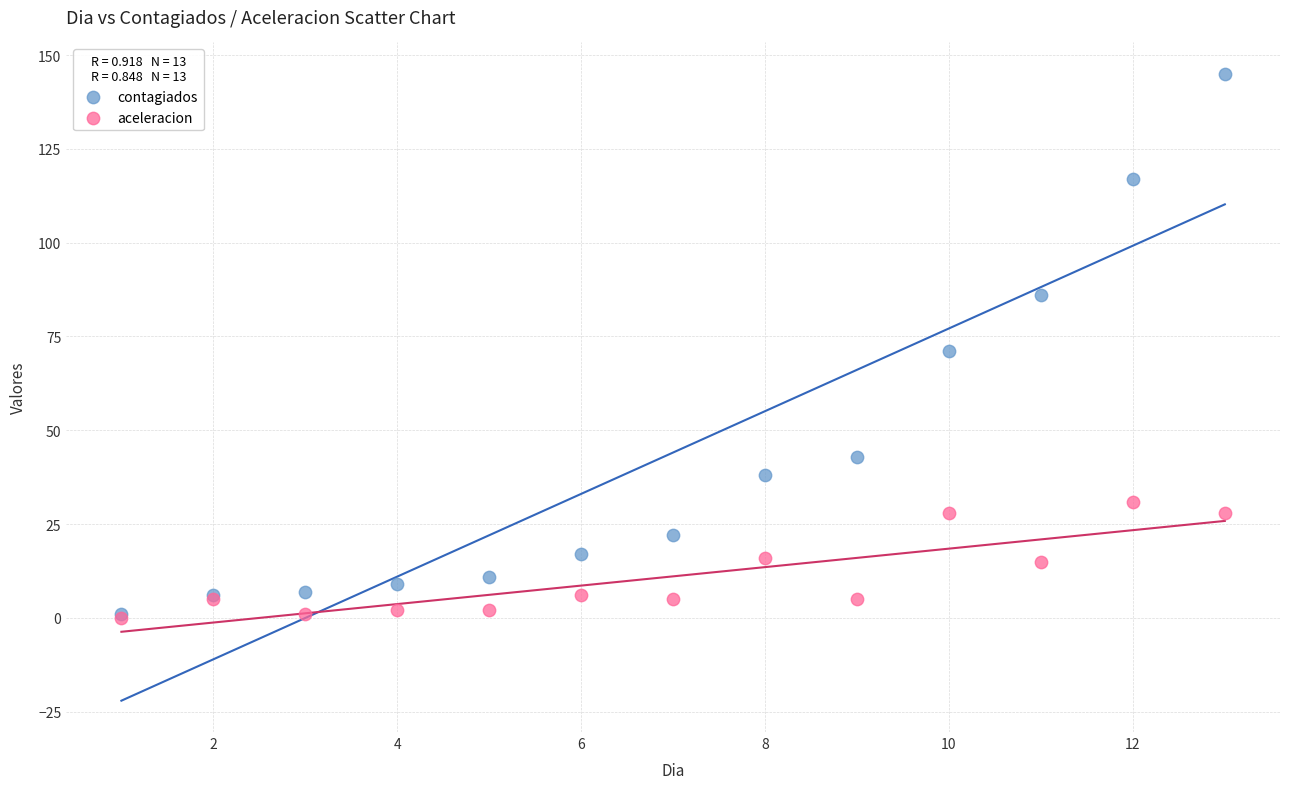

Which series reaches the maximum Y coordinate?

contagiados